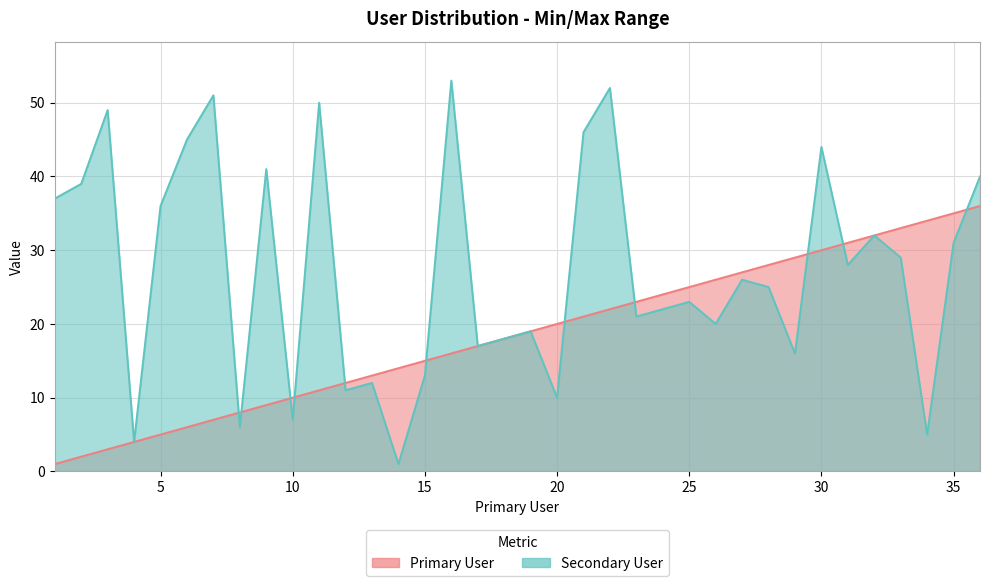

How many values in the Primary User series exceed 19?

17